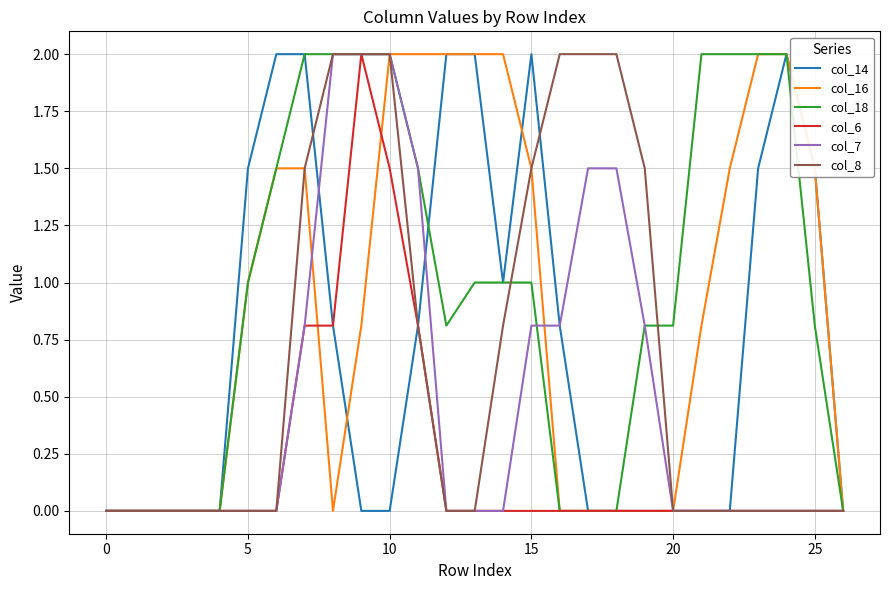

What is the maximum value shown in the chart?

2.0